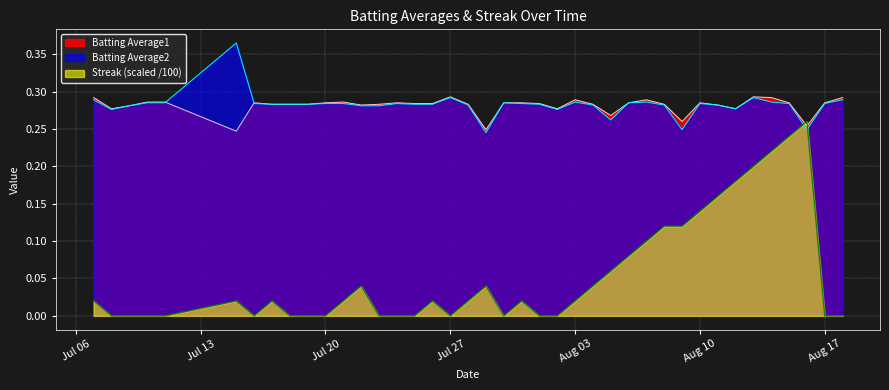

How many intersections are there between Batting Average1 and Streak (scaled /100)?

2